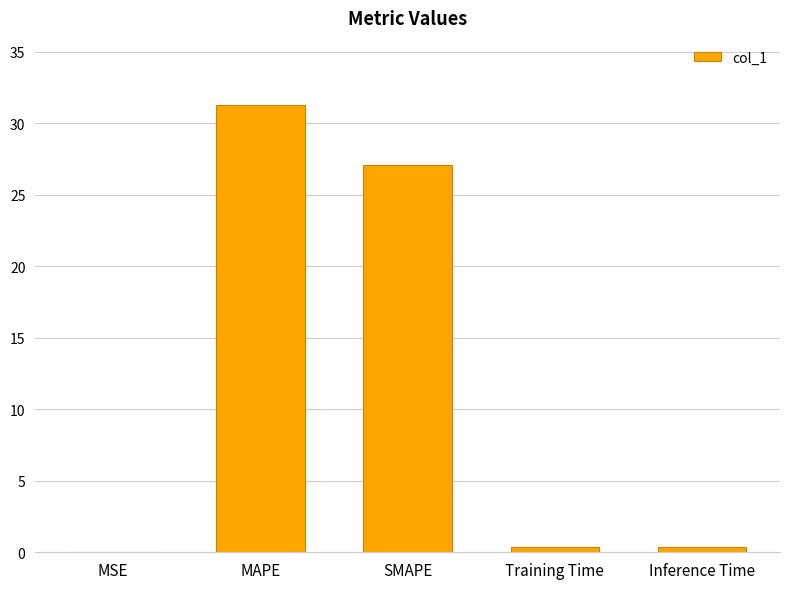

What is the approximate value at Inference Time?

0.4